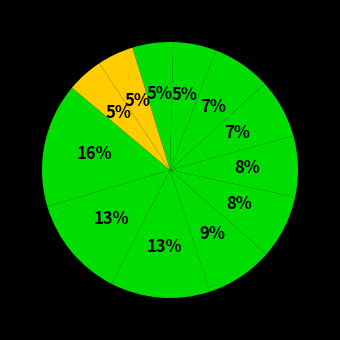

How many segments does this pie chart have?

12